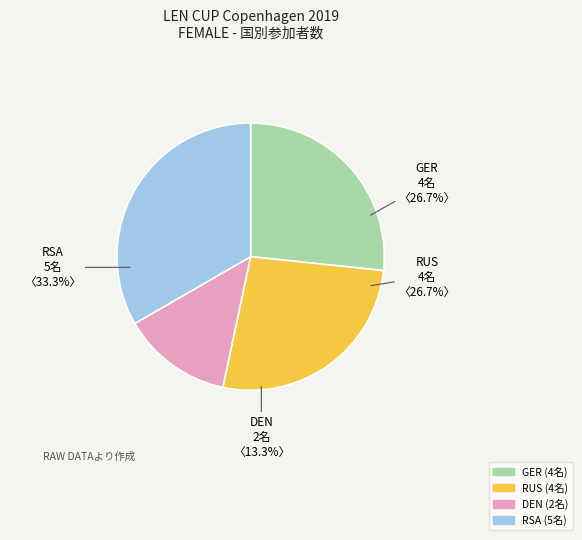

What is the ratio of the value at DEN to the value at RSA?

0.4